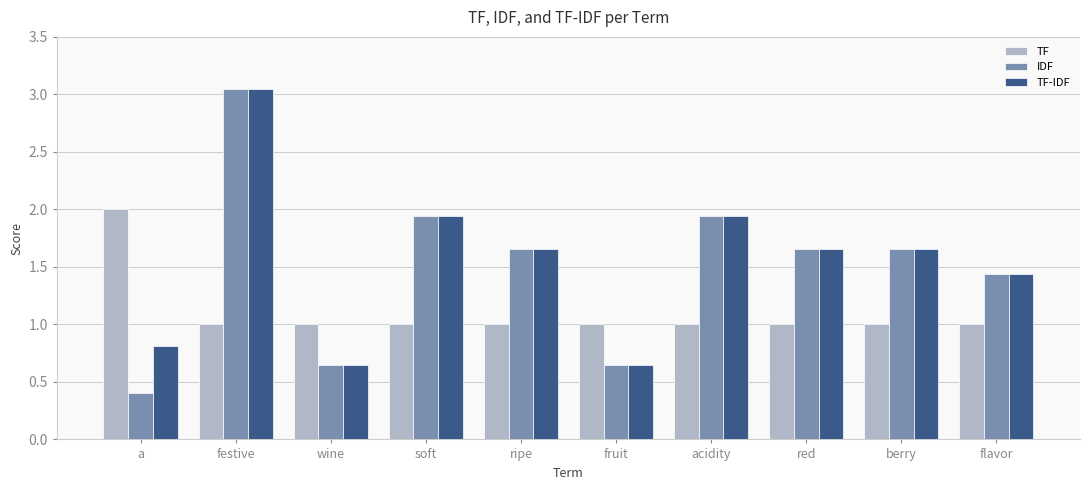

Rank the series at a from lowest to highest value.

IDF, TF-IDF, TF